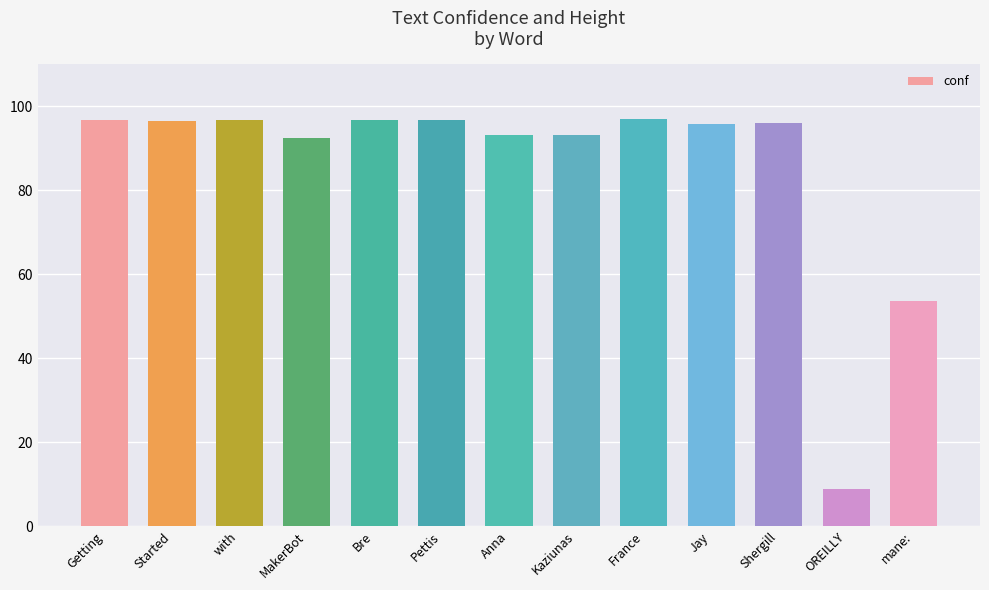

Approximately how many times larger is the value at Shergill compared to Jay?

1.0